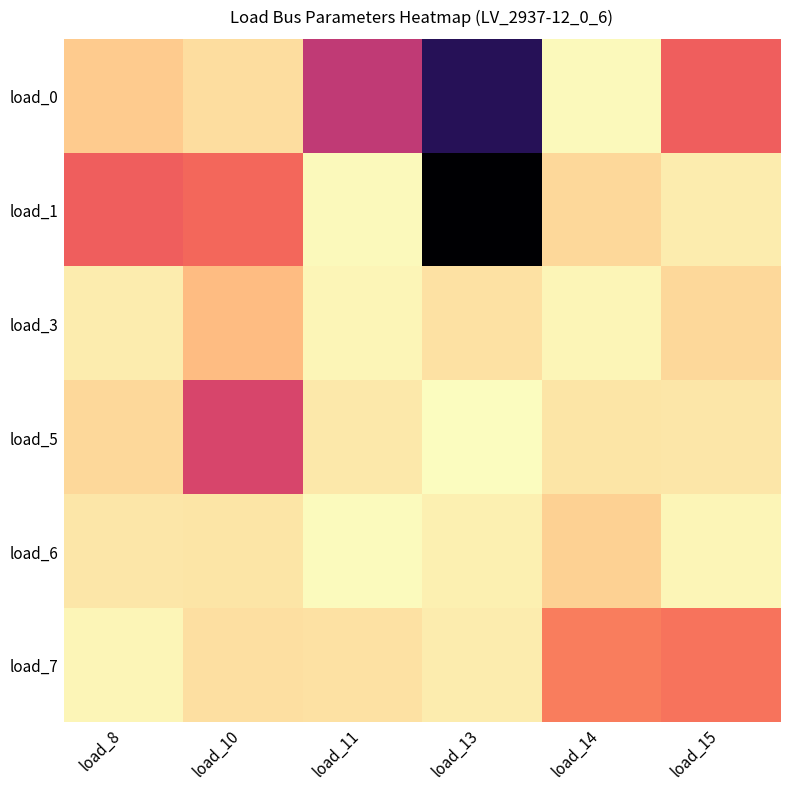

Between load_11 and load_14, which is larger?

load_11